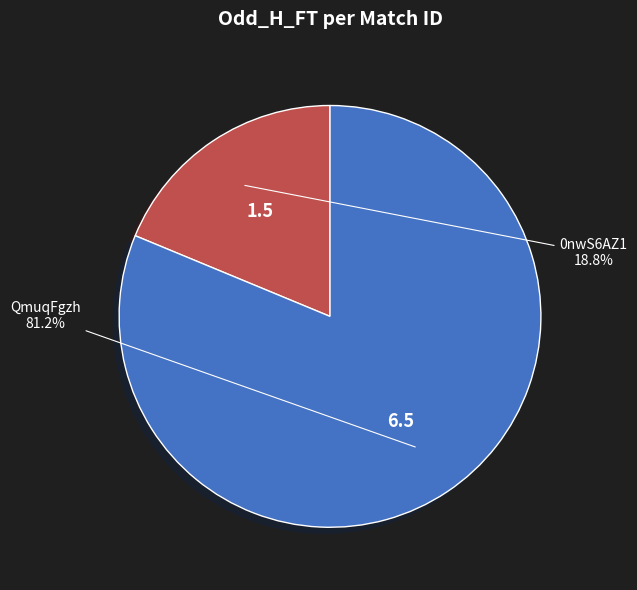

How many segments does this pie chart have?

2